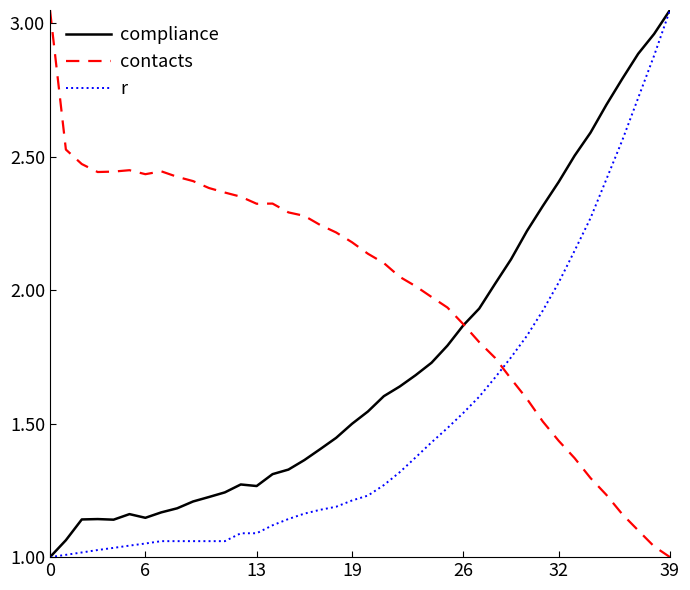

Rank the series by their average value, from highest to lowest.

contacts, compliance, r